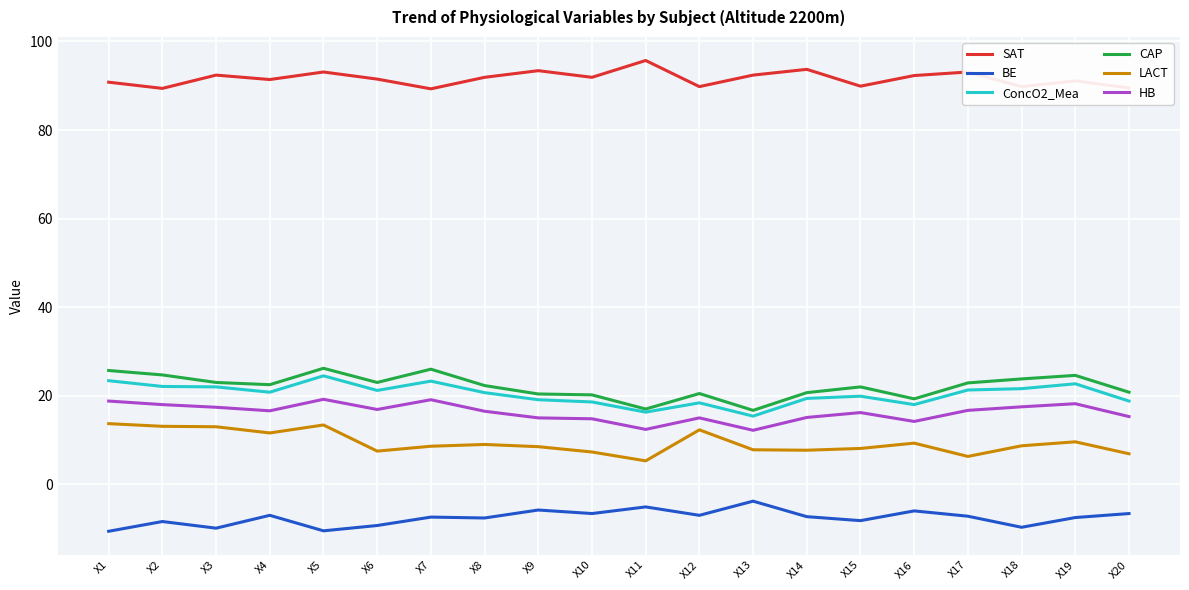

True or false: ConcO2_Mea and LACT cross at least once.

False